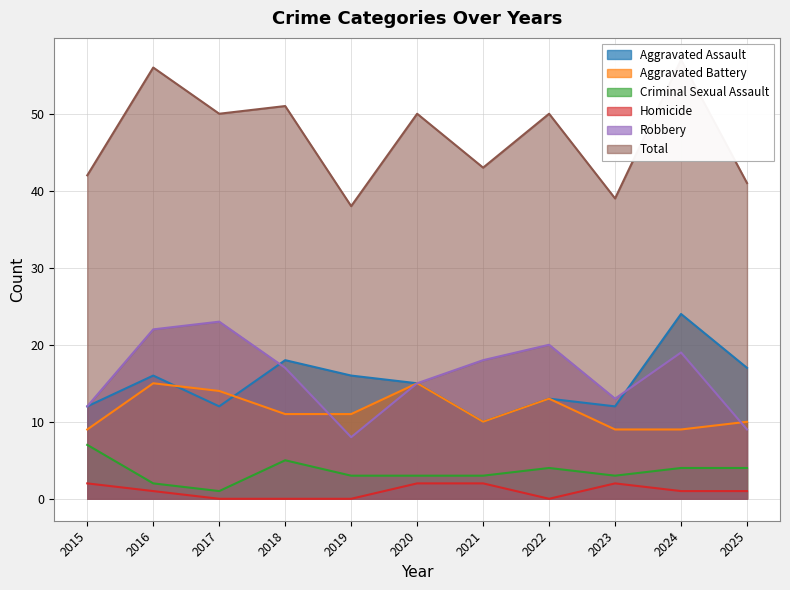

True or false: Homicide and Robbery cross at least once.

False